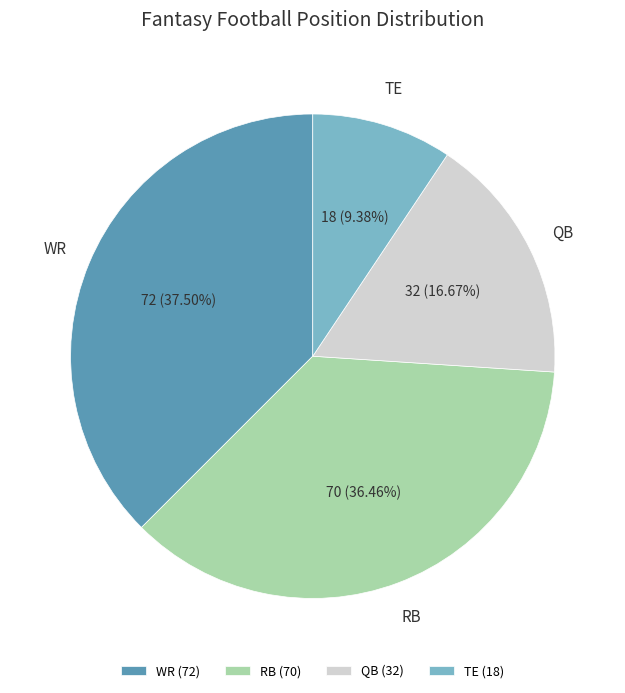

To the nearest percent, what is the combined percentage of QB and RB?

53%